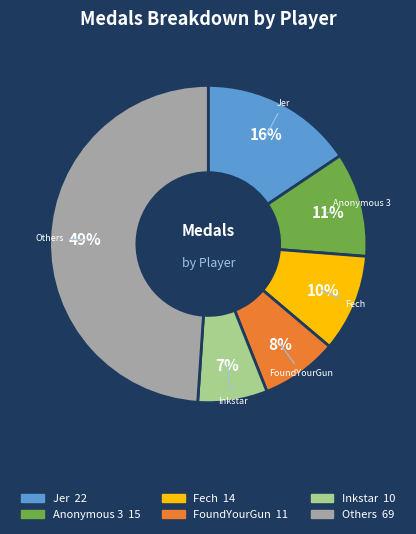

Does any single category account for the majority?

No